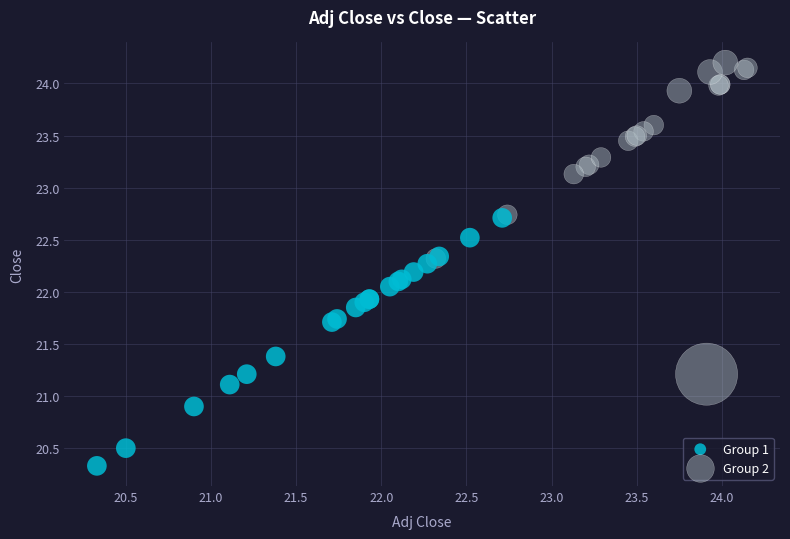

Which series has the largest Y range (max minus min)?

Group 2